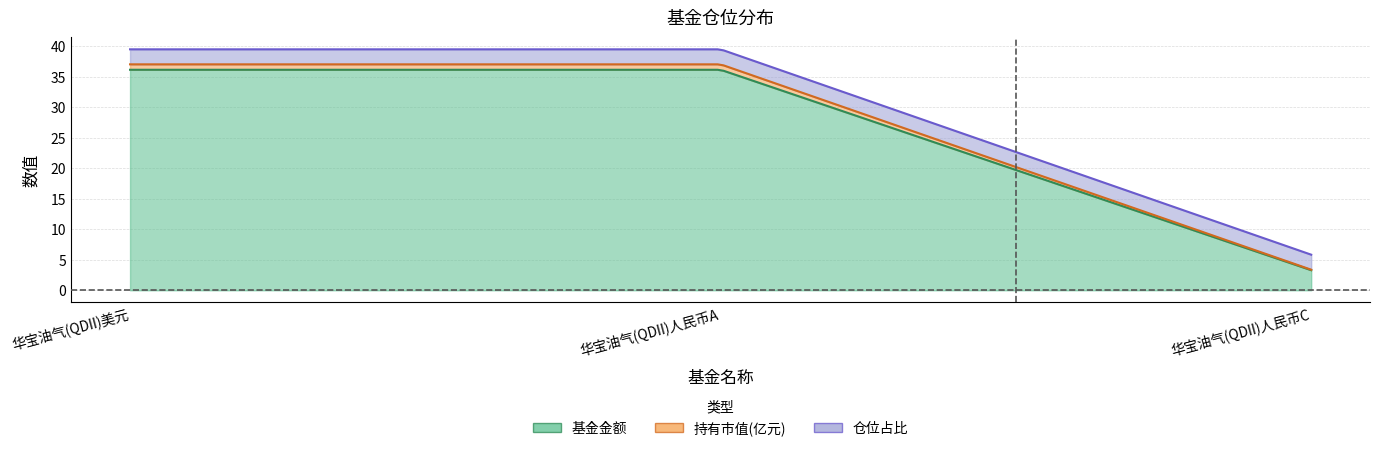

At which label does 基金金额 reach its peak?

华宝油气(QDII)美元